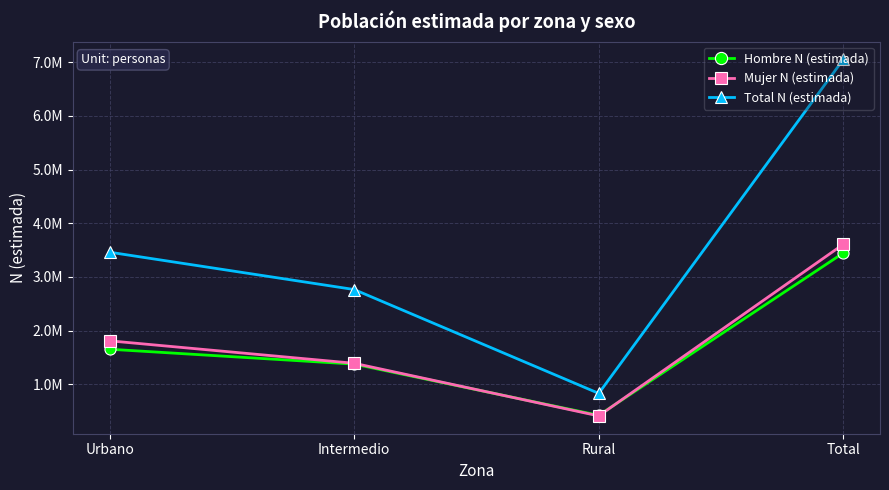

Reading left to right, transcribe all the data shown in this chart.

Hombre N (estimada): Urbano=1651982	Intermedio=1374705	Rural=419737	Total=3446424
Mujer N (estimada): Urbano=1808600	Intermedio=1389973	Rural=409196	Total=3607768
Total N (estimada): Urbano=3460582	Intermedio=2764678	Rural=828933	Total=7054192